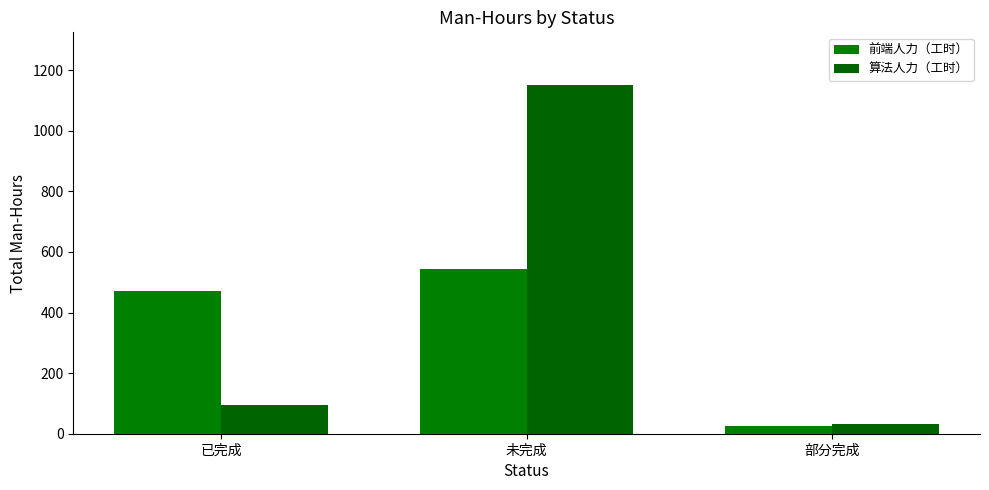

Rank the series by their maximum value, from lowest to highest.

前端人力（工时）, 算法人力（工时）